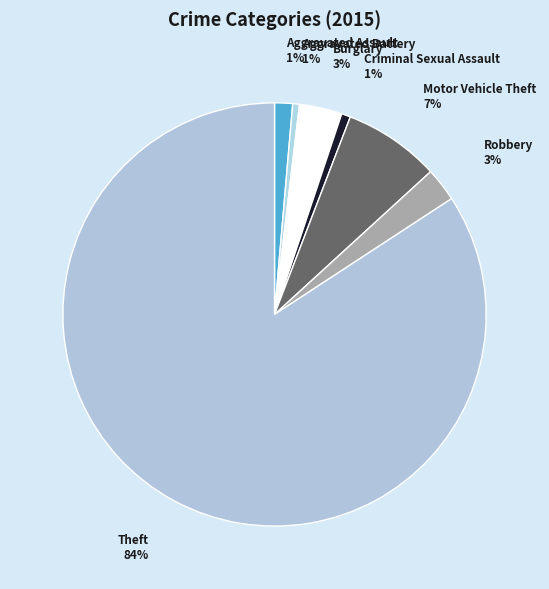

Is the sum of Motor Vehicle Theft and Aggravated Assault greater than half?

No